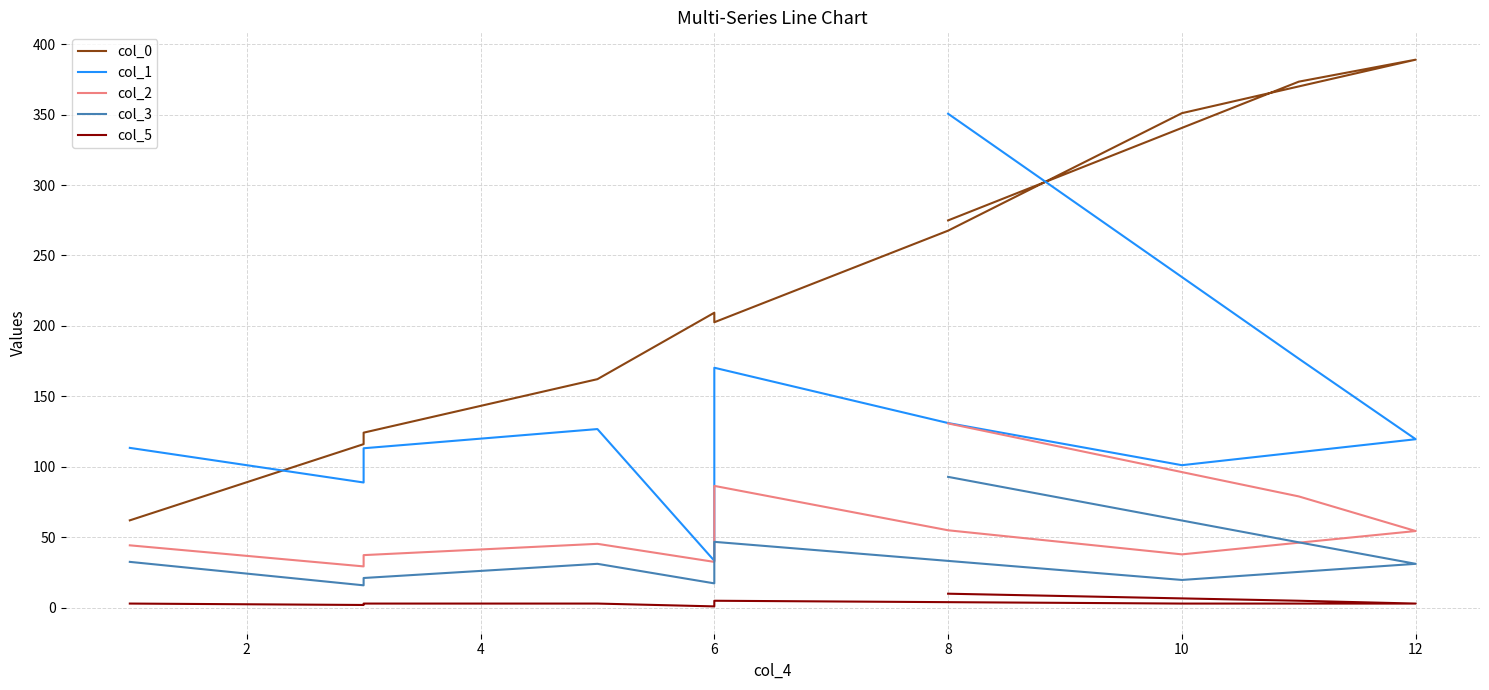

What is the highest value of the col_1 series?

350.6